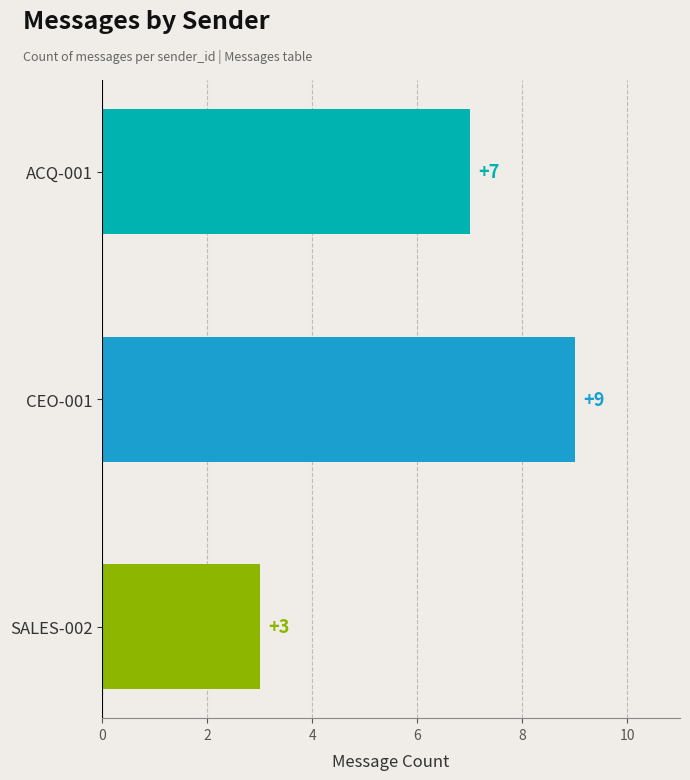

The chart shows a value of 1 at SALES-002. True or false?

False